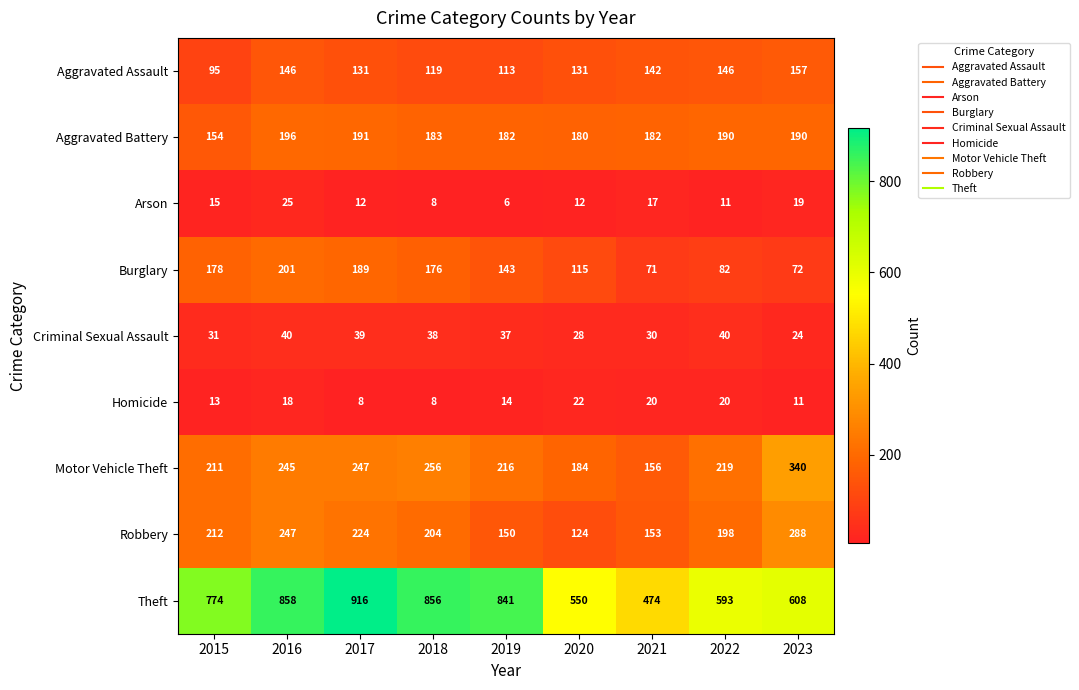

What is the difference between the maximum and minimum values in the Criminal Sexual Assault series?

16